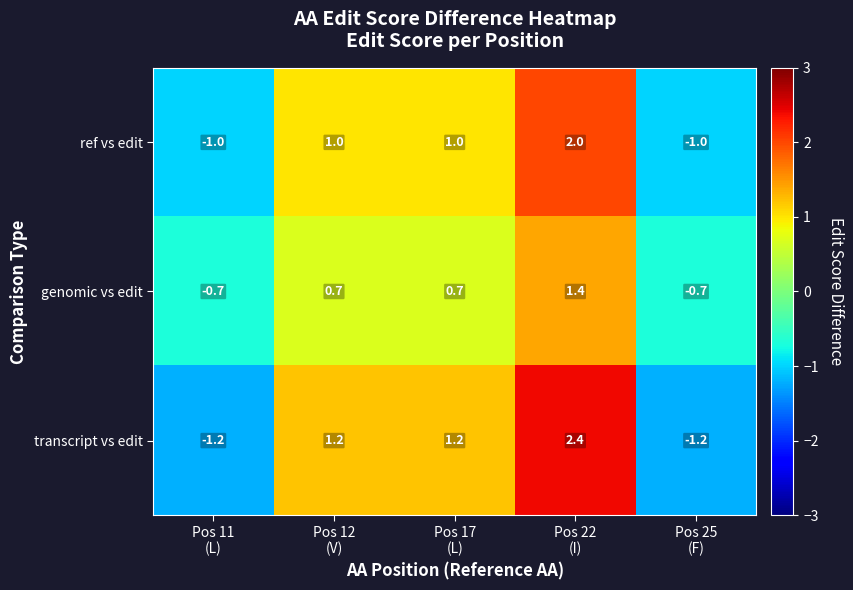

Which category has the highest value across all series?

Pos 22
(I)